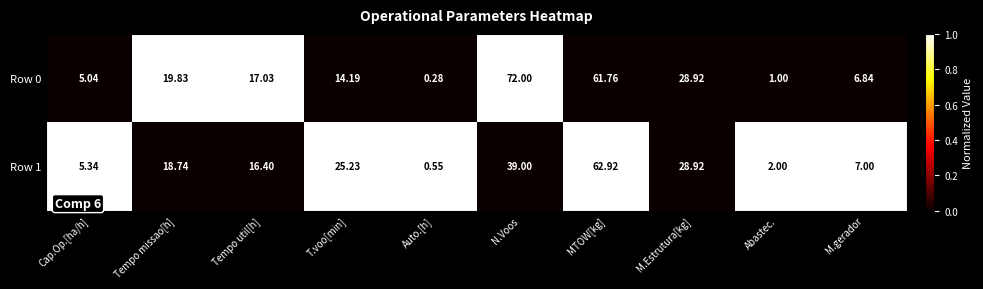

List the labels in order of Row 1 value, smallest first.

Auto.[h], Abastec., Cap.Op.[ha/h], M.gerador, Tempo util[h], Tempo missao[h], T.voo[min], M.Estrutura[kg], N.Voos, MTOW[kg]